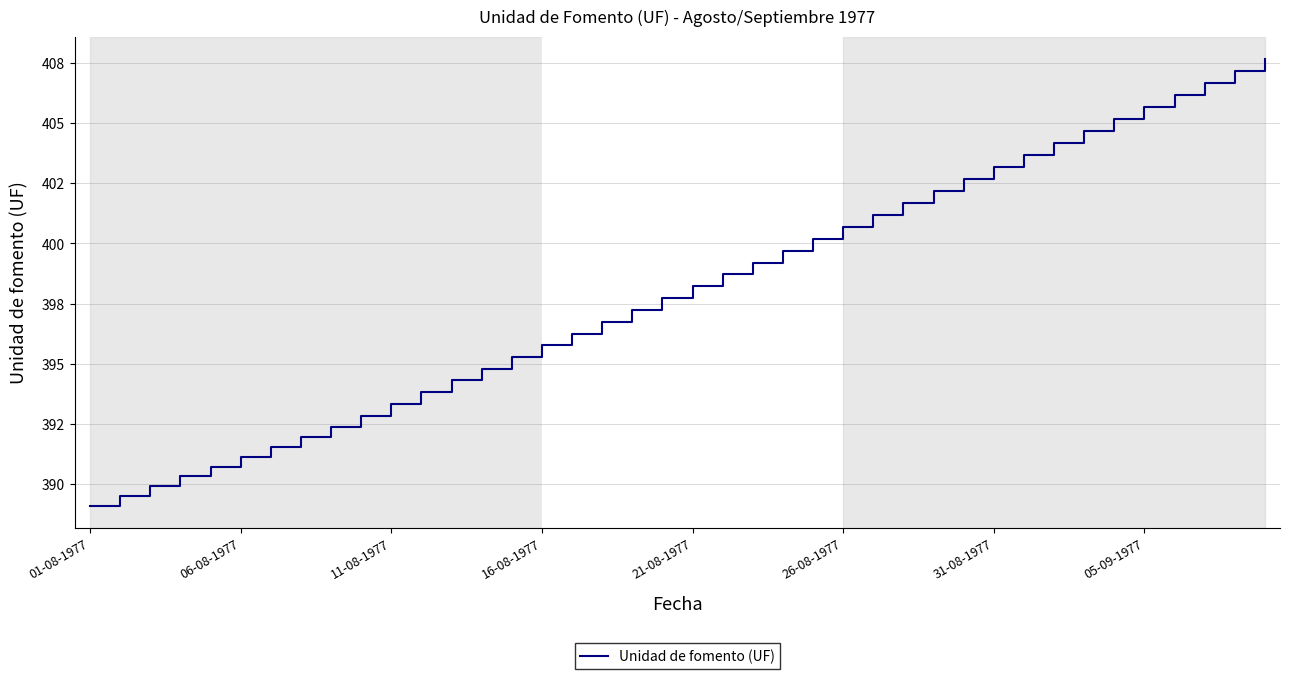

Is this an area chart (filled region under the line)?

No